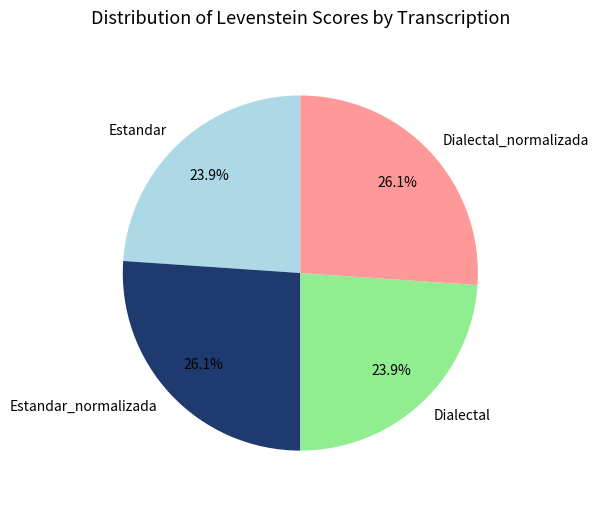

To the nearest percent, what is the average slice percentage?

25%